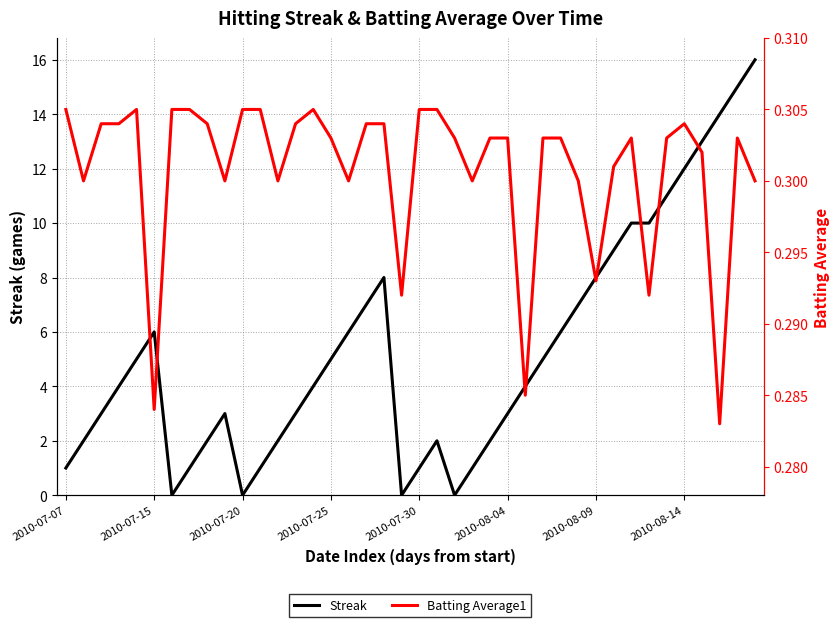

Is this an area chart (filled region under the line)?

No